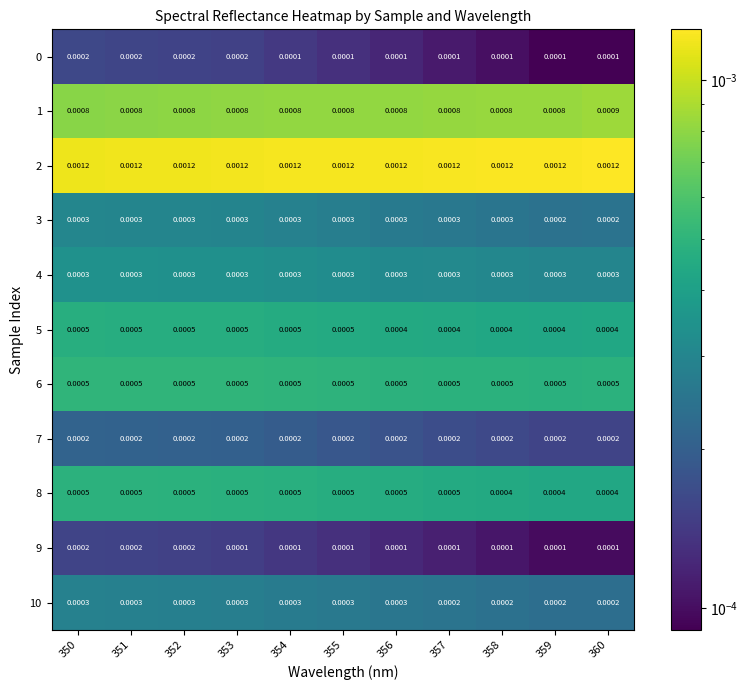

Is the value of 6 at 350 greater than the value of 0 at 352?

Yes